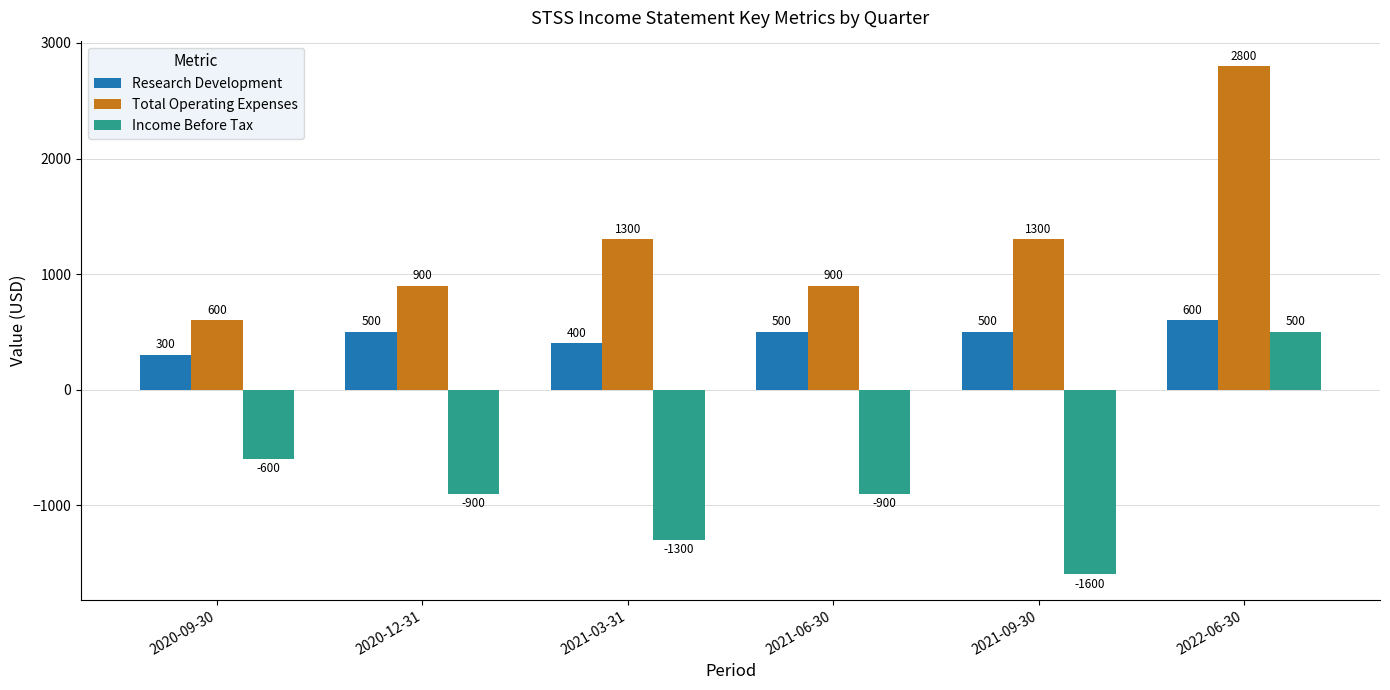

What is the average value of the Total Operating Expenses series?

1300